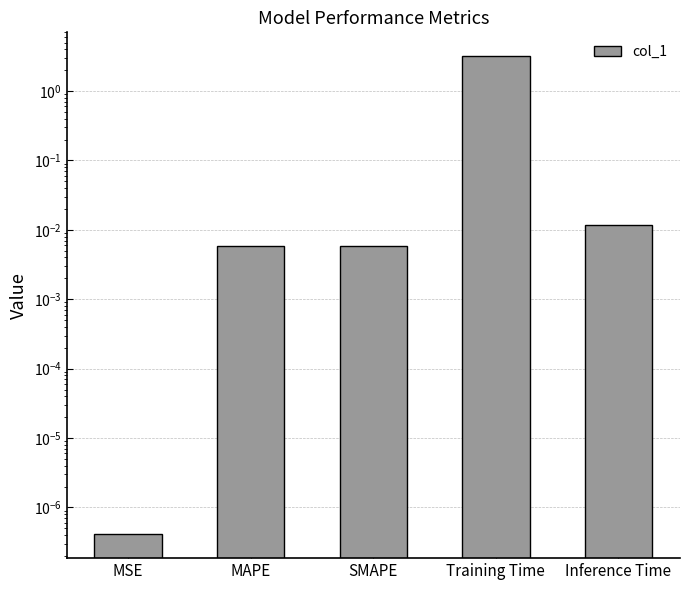

Reading left to right, list all the values displayed in this chart.

0.0	0.0	0.0	3.2	0.0